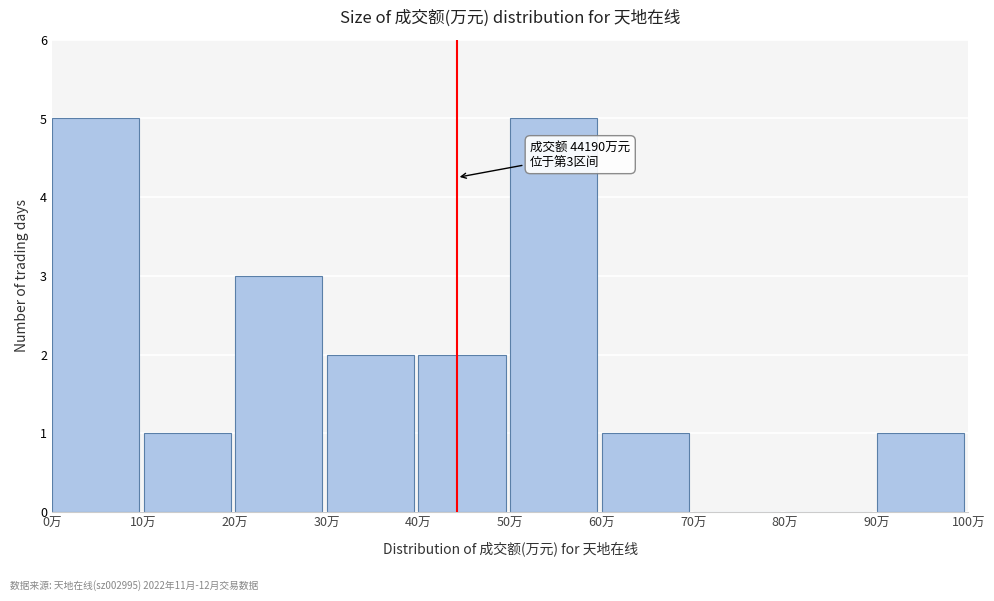

Reading left to right, extract all data points from this chart.

0万=5	10万=1	20万=3	30万=2	40万=2	50万=5	60万=1	70万=0	80万=0	90万=1